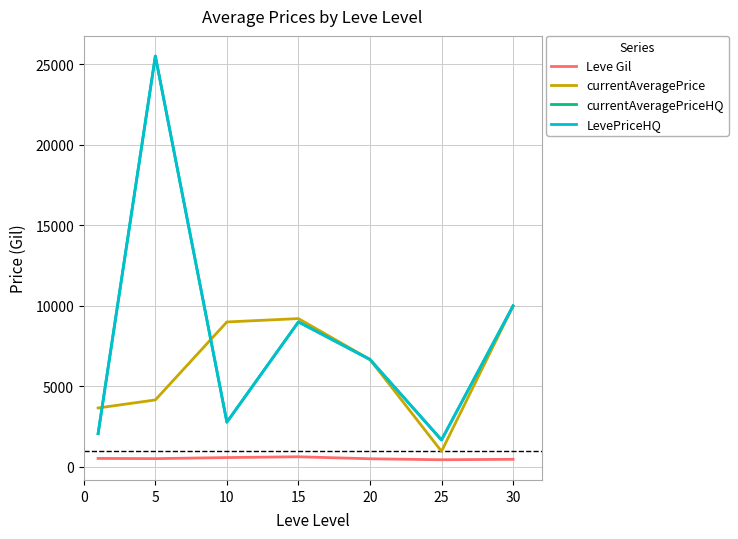

Does the chart display data point markers on the line(s)?

No